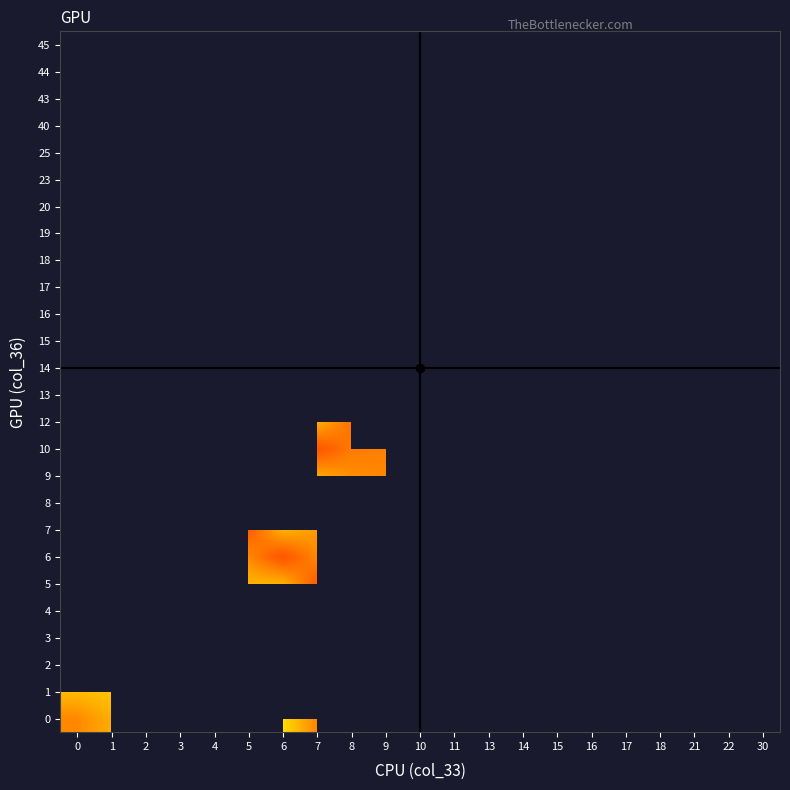

How many categories are shown in the chart?

21